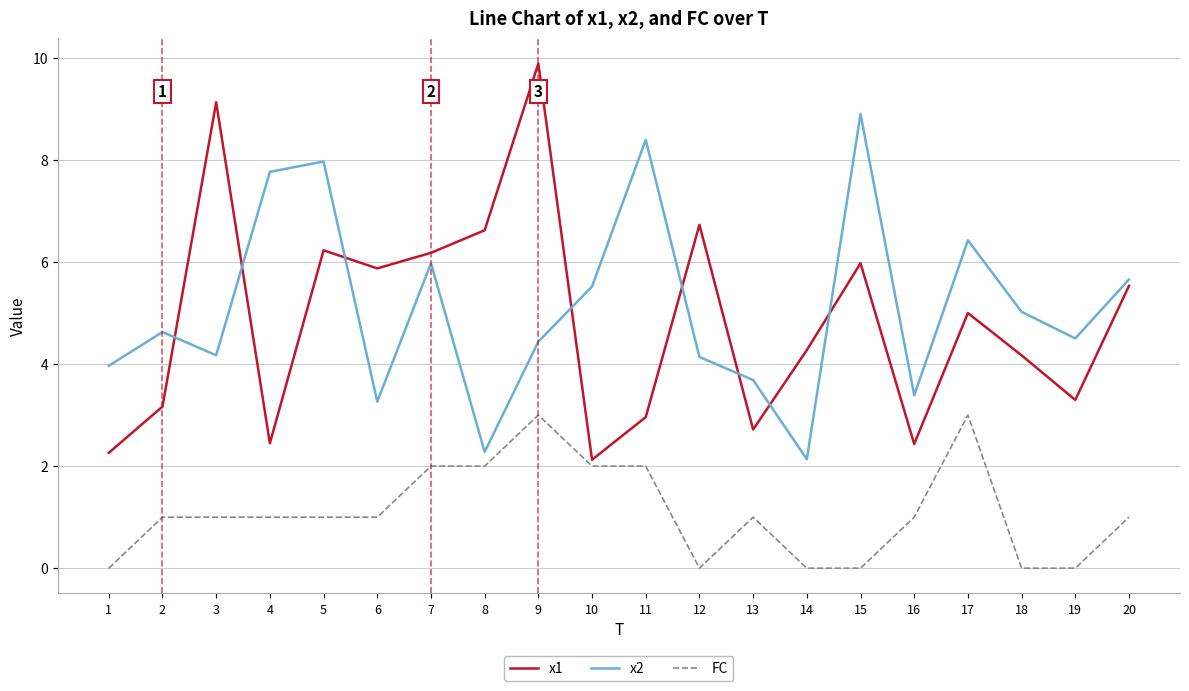

At which category is the sum across all series the highest?

9